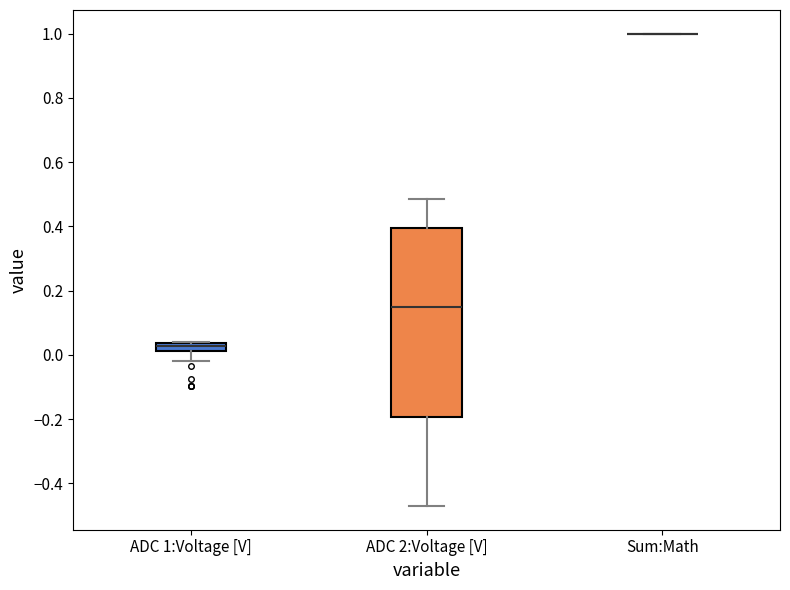

Comparing the boxes themselves (not the whiskers), which one is the tallest?

ADC 2:Voltage [V]